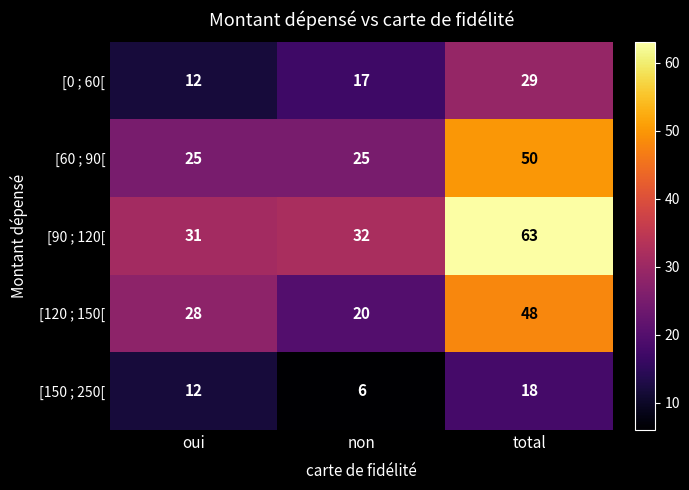

The [120 ; 150[ series shows 28 at oui. True or false?

True